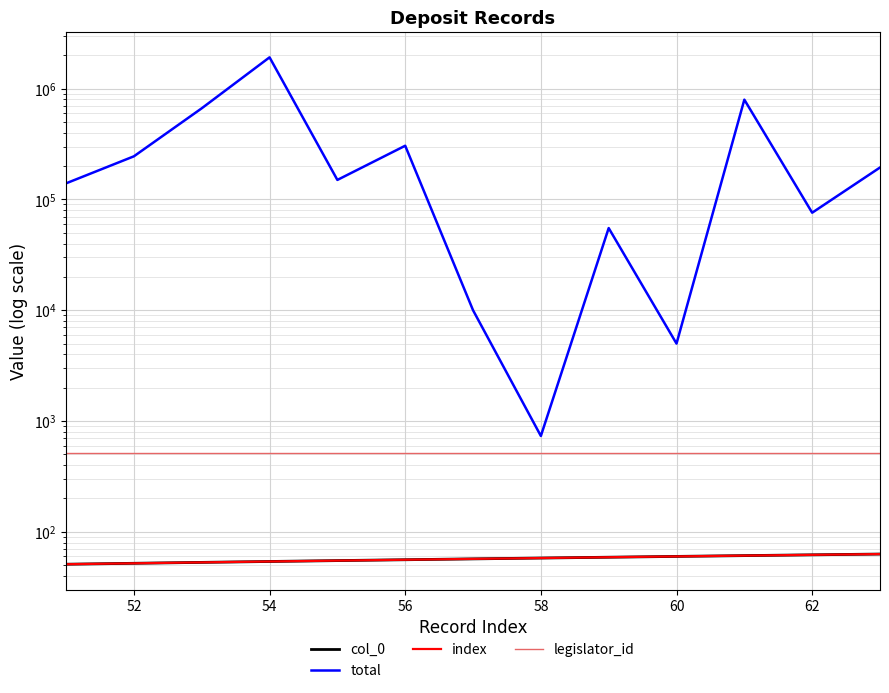

At how many categories does at least one series exceed 1451475?

1